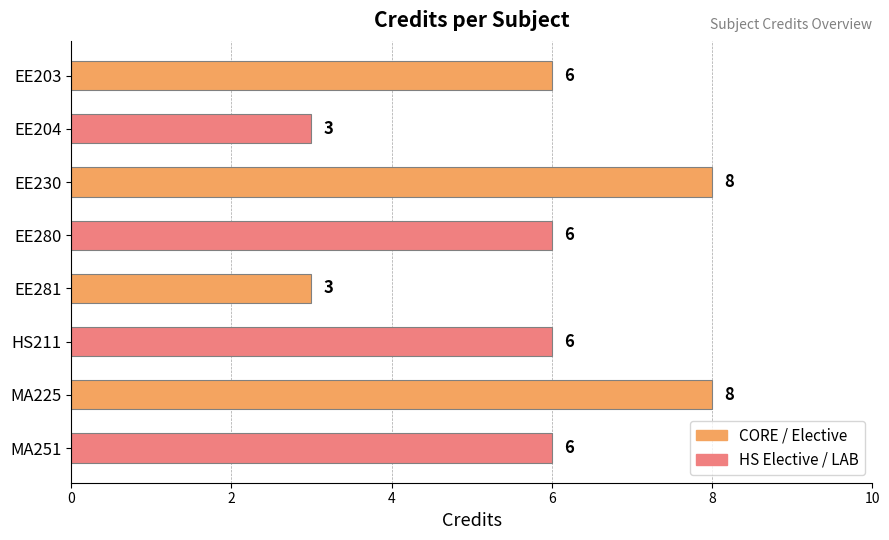

Reading bottom to top, what are all the values shown in this chart?

6	8	6	3	6	8	3	6